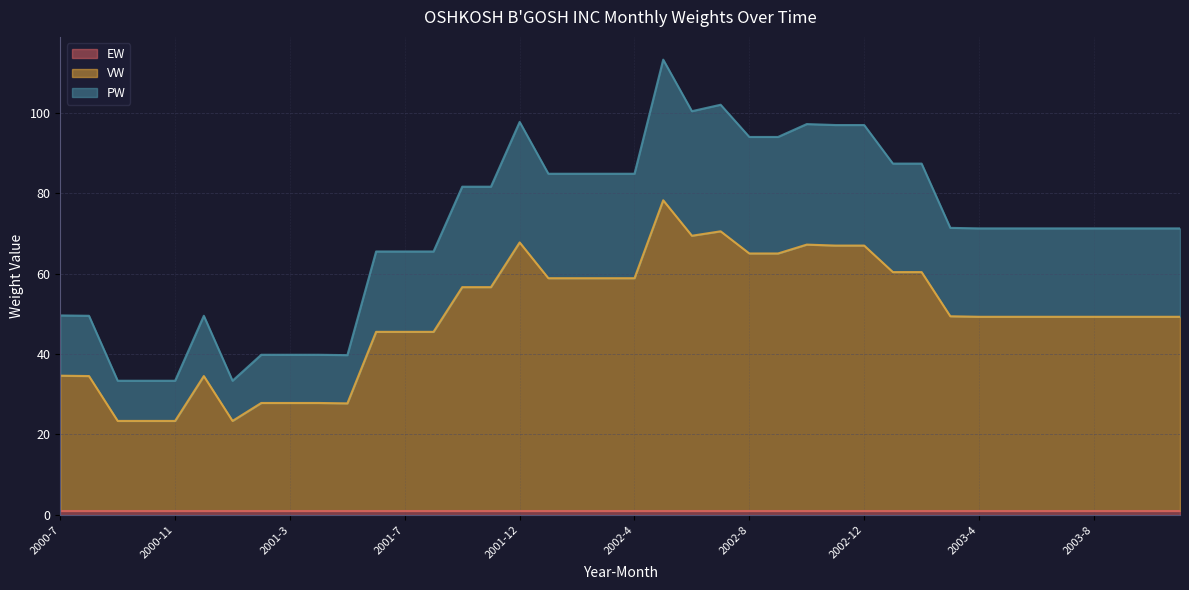

What position from the right is 2000-10?

37